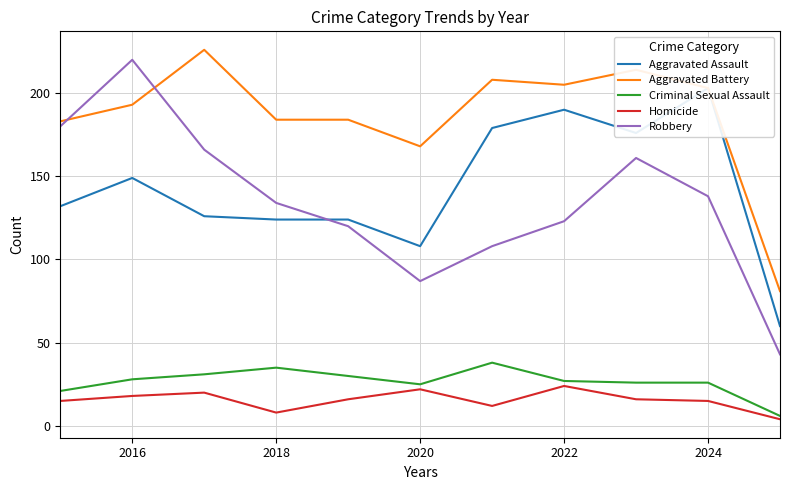

Is it true that Criminal Sexual Assault equals 27 at 2022?

True